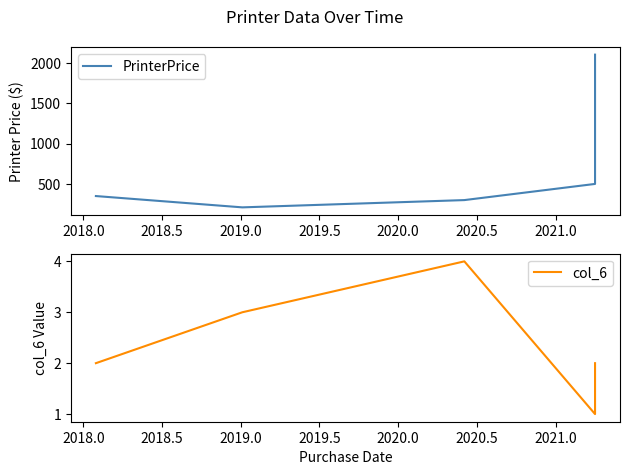

What are all the series names shown in the legend?

PrinterPrice, col_6